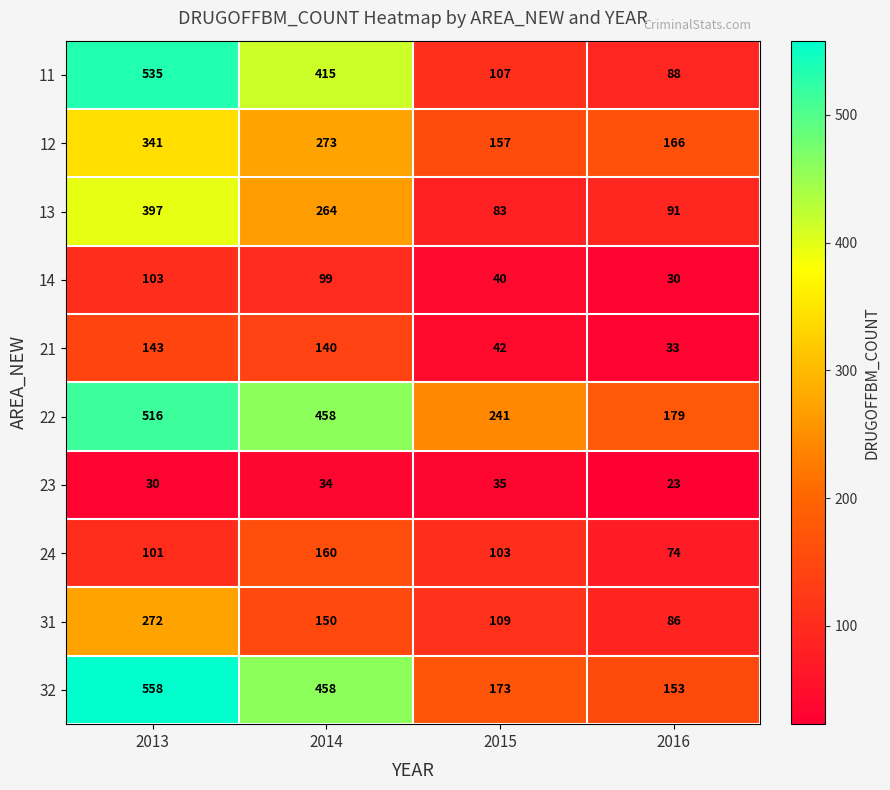

At which category does the chart reach its minimum across all series?

2016